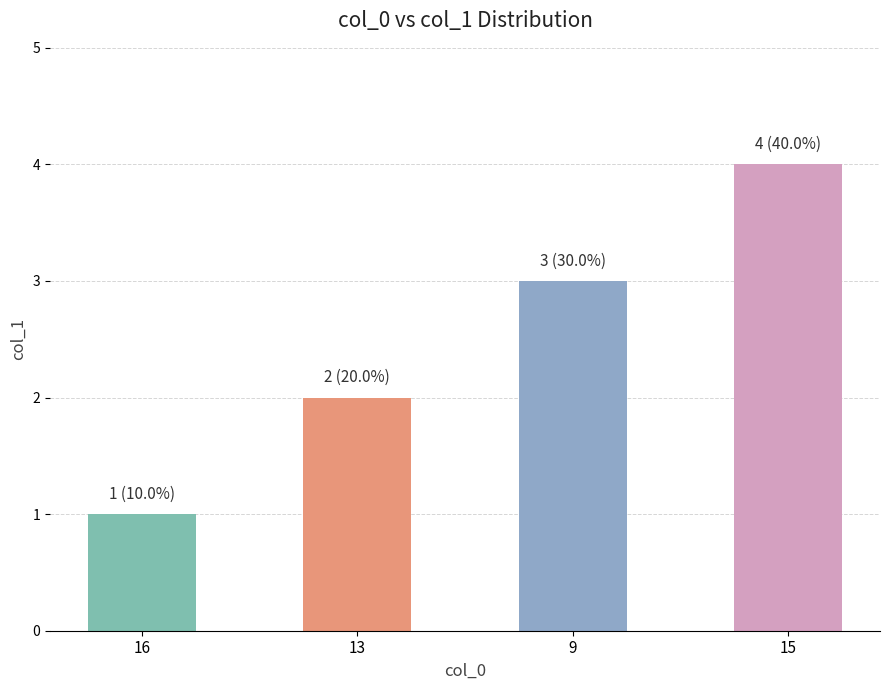

How many values are between 2 and 4?

3